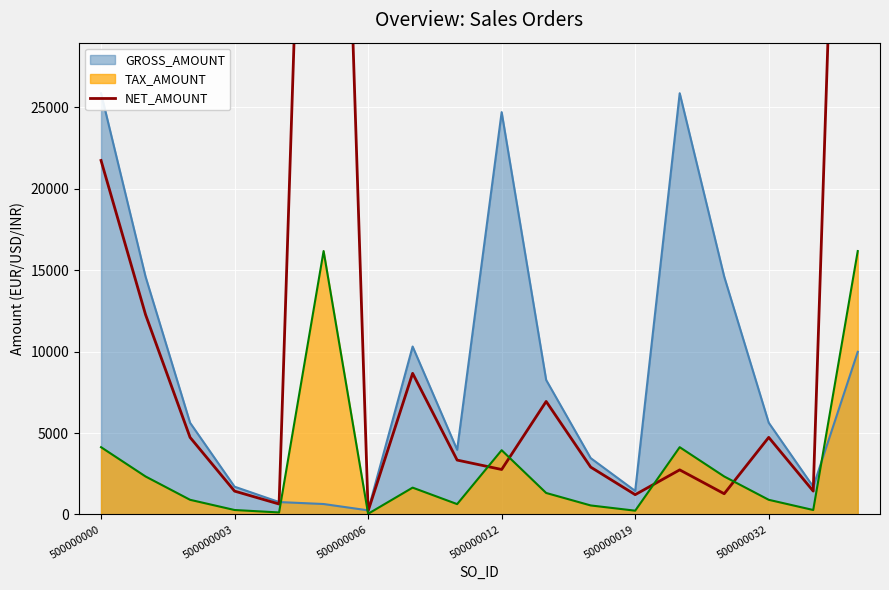

What is the sum of all values?

247267.1